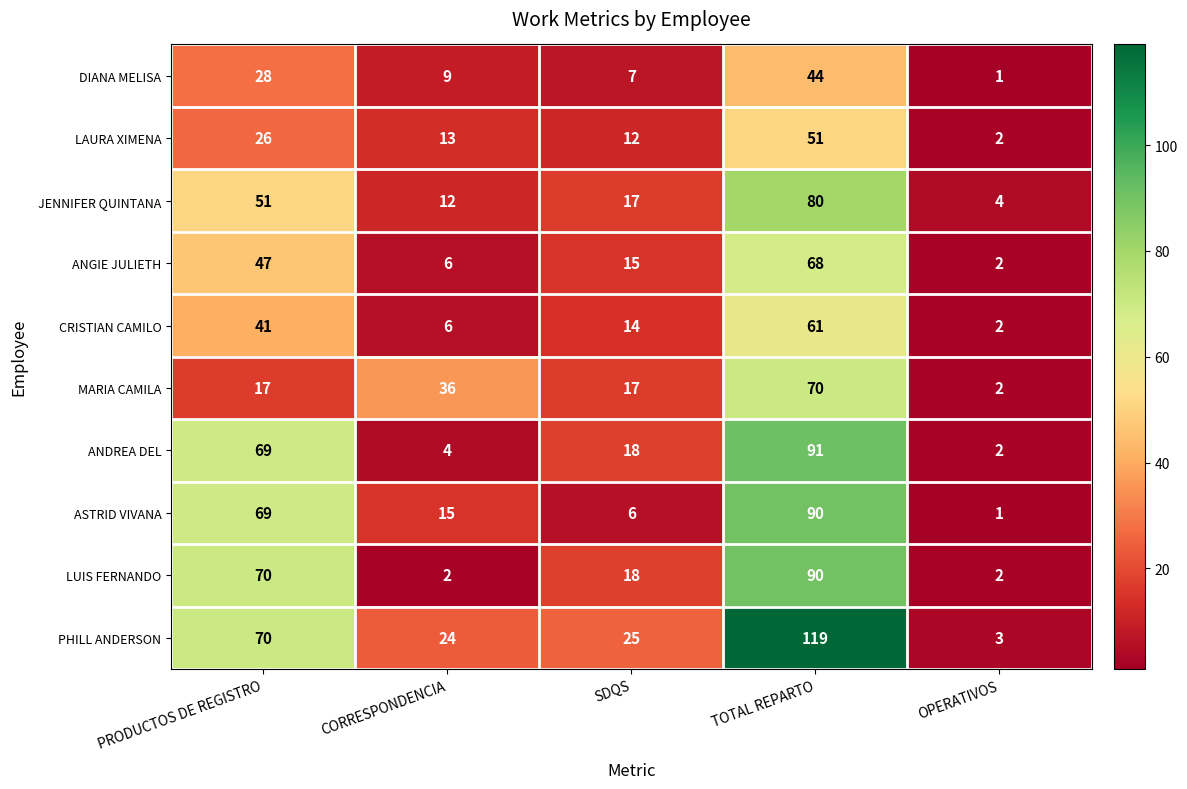

At which label does ASTRID VIVANA reach its peak?

TOTAL REPARTO